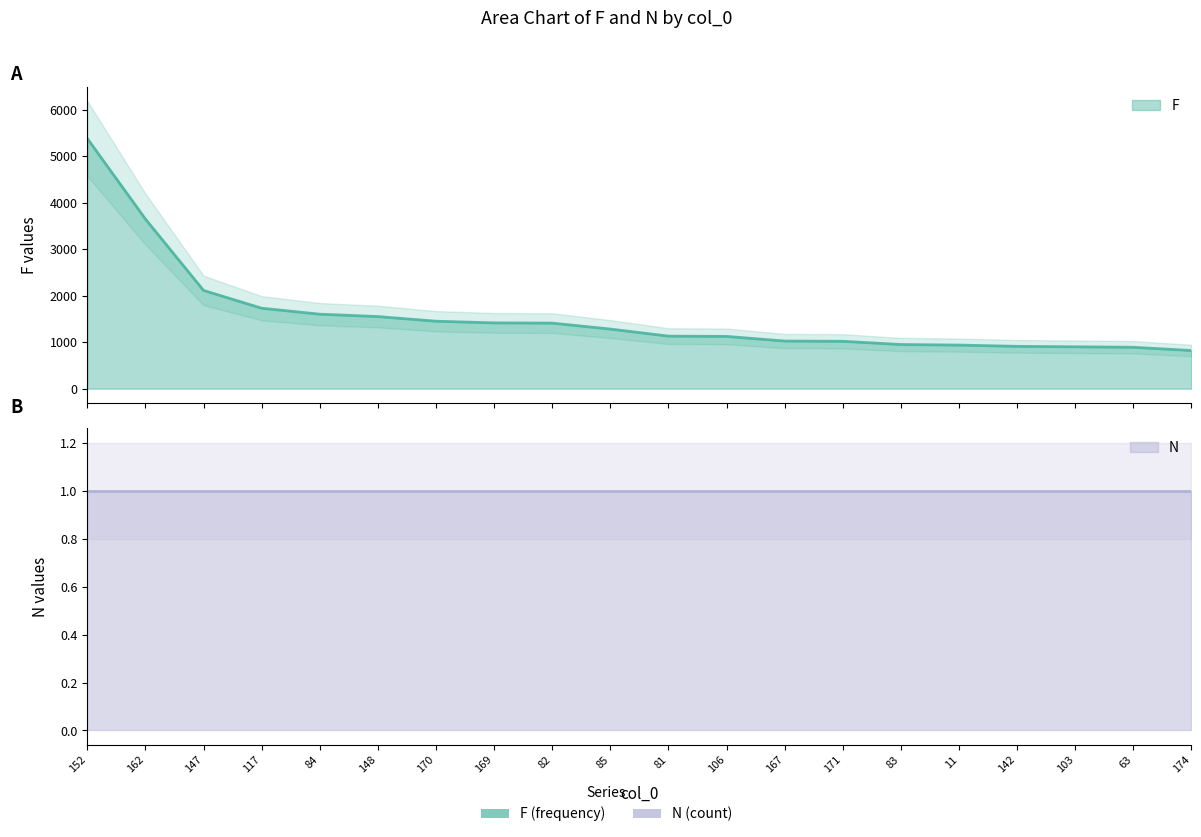

Reading left to right, transcribe all the data shown in this chart.

5386	3652	2115	1732	1603	1552	1452	1416	1411	1283	1131	1125	1025	1020	950	938	911	901	891	821